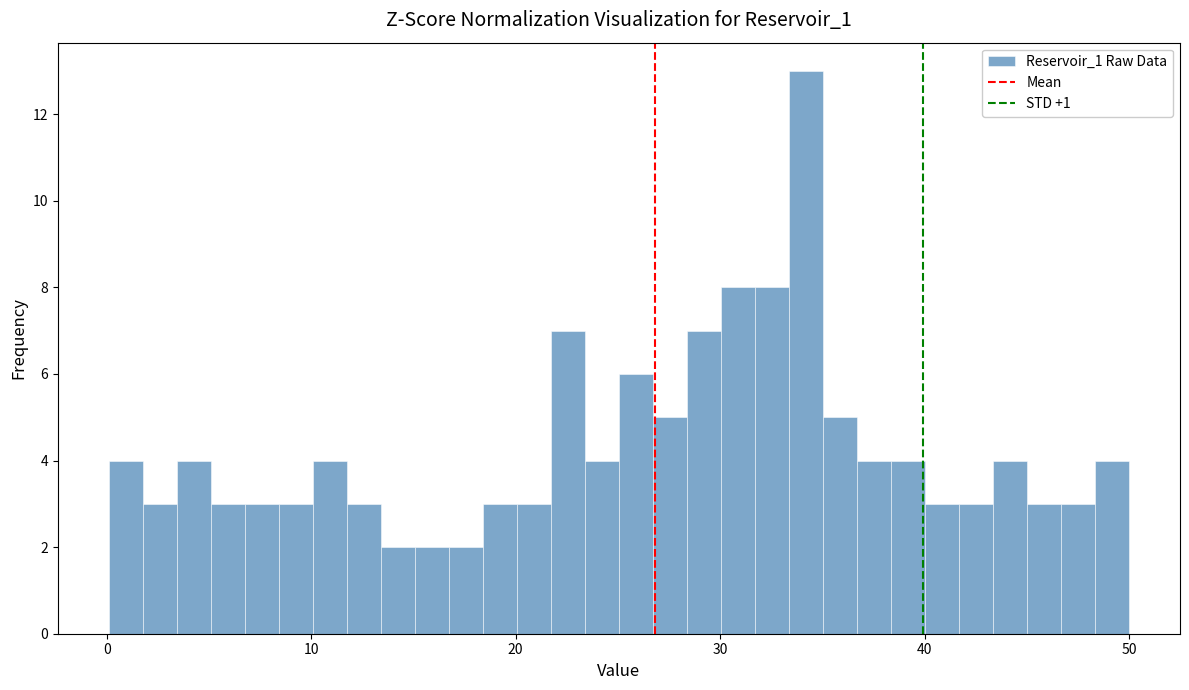

Around what value on the x-axis is the tallest bar? Give the approximate position of its centre, as read against the axis.

34